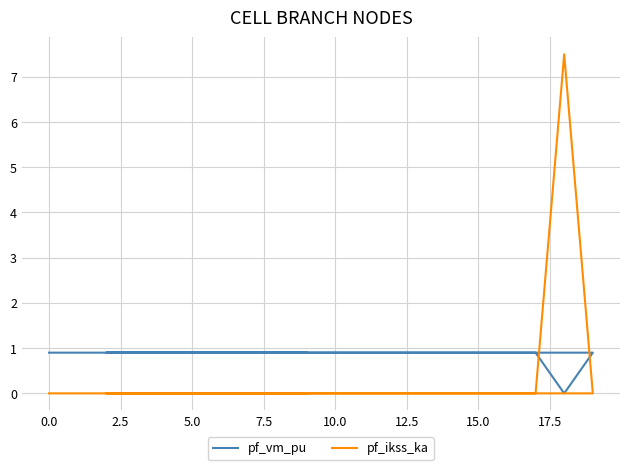

How many pf_vm_pu values are between 0 and 1?

20